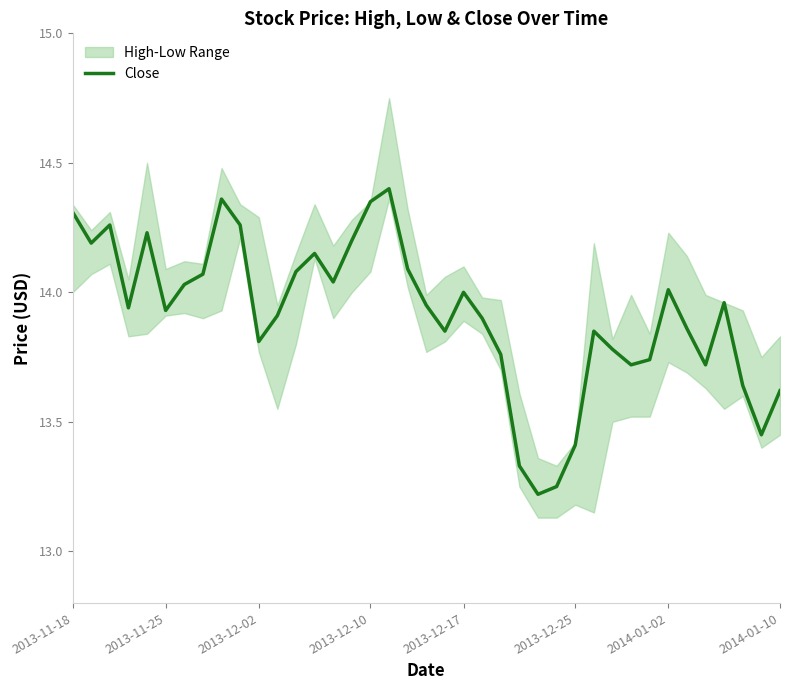

How many points are higher than both their immediate neighbors (excluding endpoints)?

9